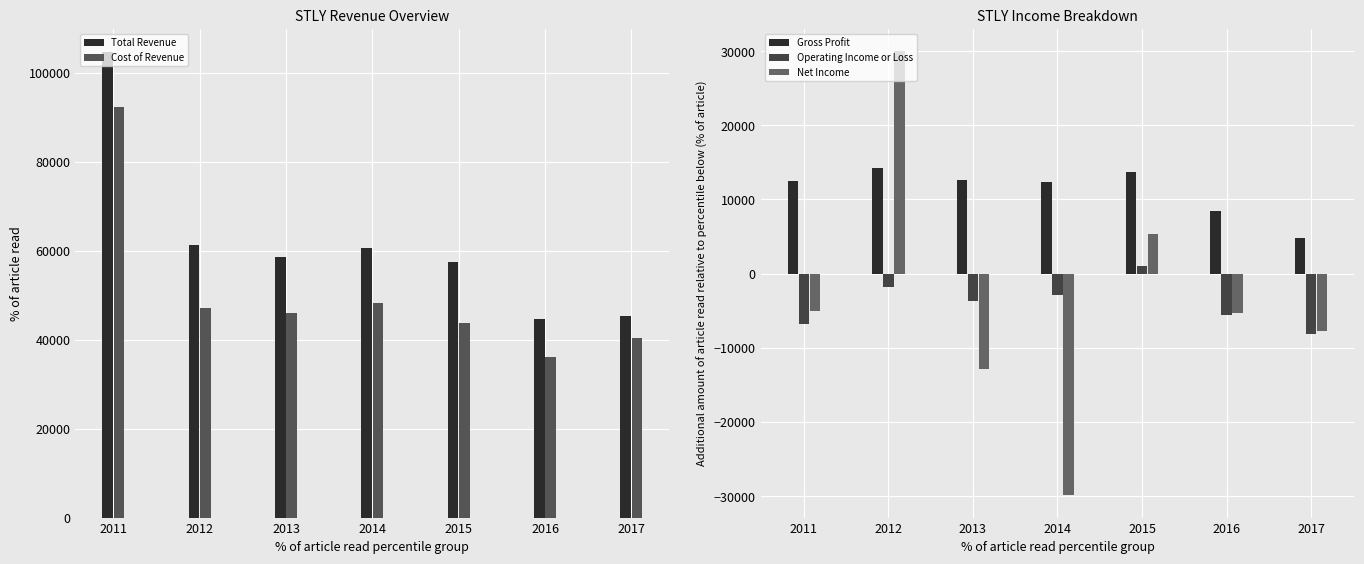

At which label does Cost of Revenue reach its peak?

2011